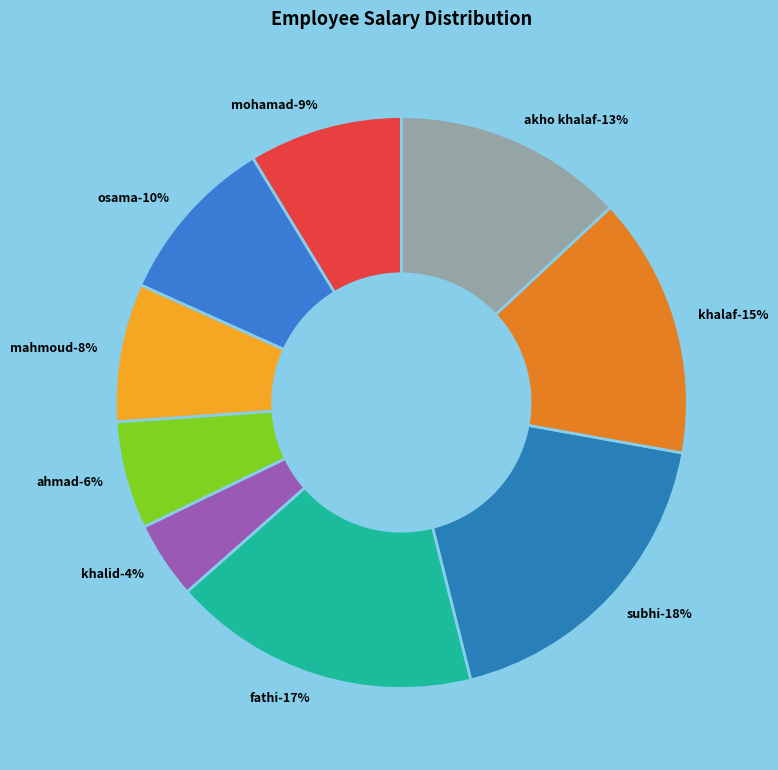

To the nearest percent, what is the difference between the largest and smallest slice percentages?

14%